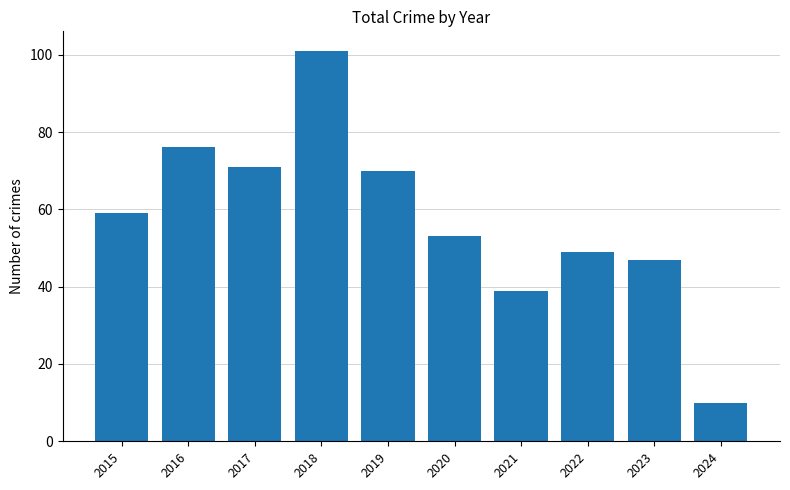

Reading right to left, what are all the values shown in this chart?

10	47	49	39	53	70	101	71	76	59